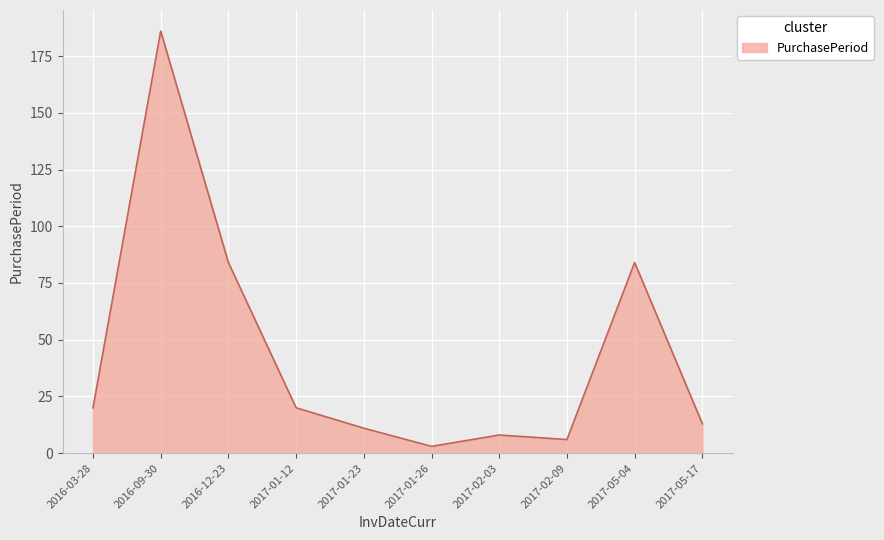

What is the ratio of the value at 2016-12-23 to the value at 2017-05-04?

1.0